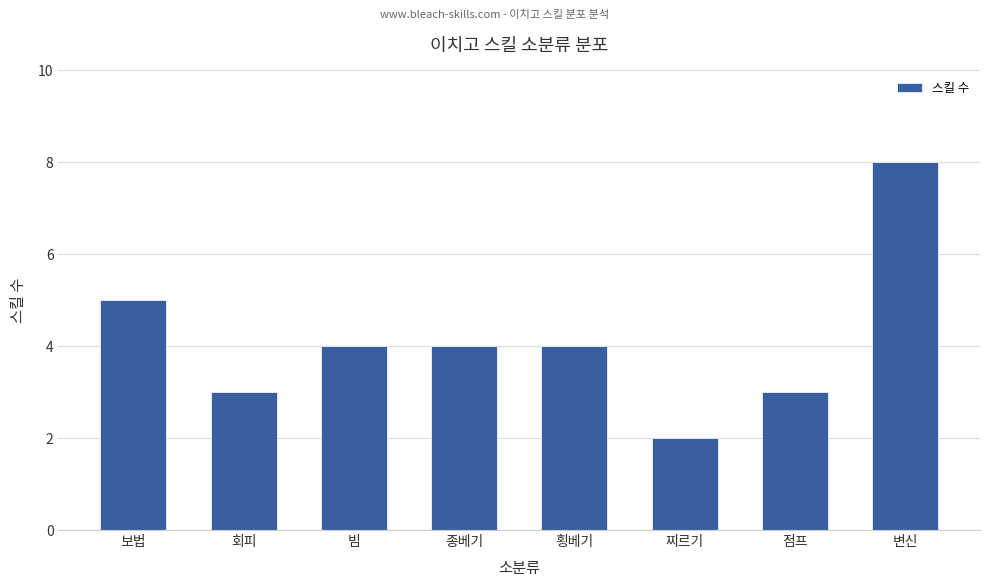

What value does the data have at 찌르기?

2